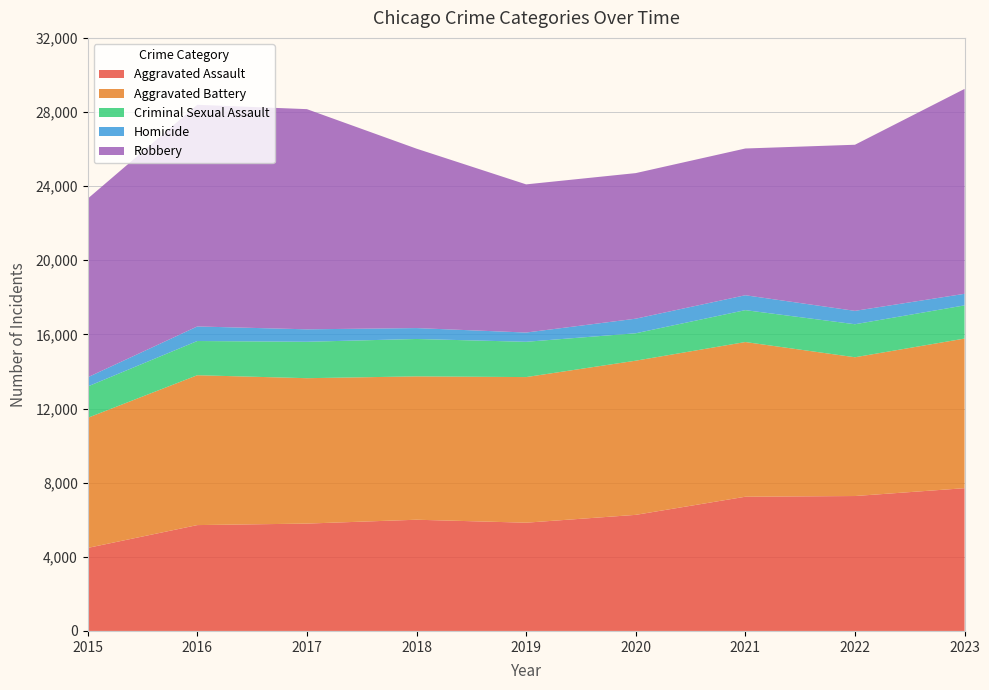

Reading left to right, what are all the values shown in this chart?

Aggravated Assault: 4480	5712	5793	6001	5841	6264	7242	7280	7703
Aggravated Battery: 7019	8086	7845	7735	7857	8319	8347	7488	8073
Criminal Sexual Assault: 1691	1846	1965	2018	1904	1479	1721	1781	1791
Homicide: 496	786	672	588	499	787	804	722	624
Robbery: 9638	11960	11880	9681	7995	7855	7918	8963	11056